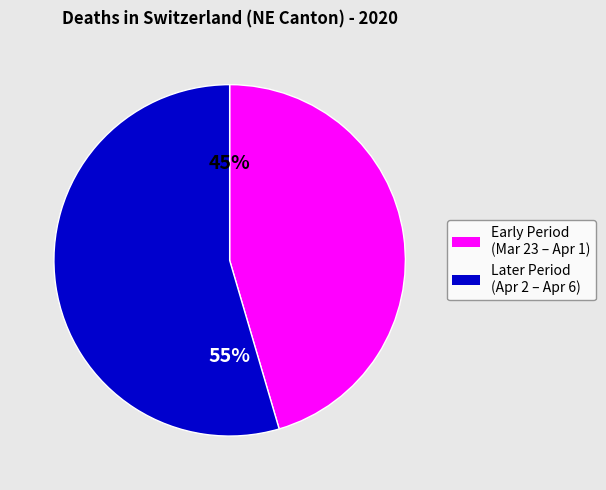

Does any single category account for the majority?

Yes